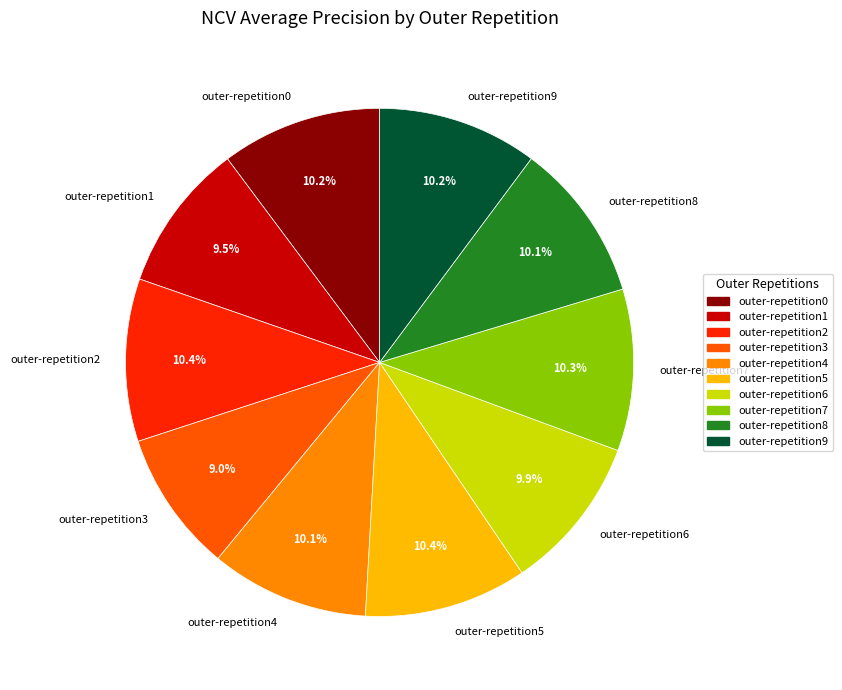

Is it true that outer-repetition0 is 10% of the pie?

True